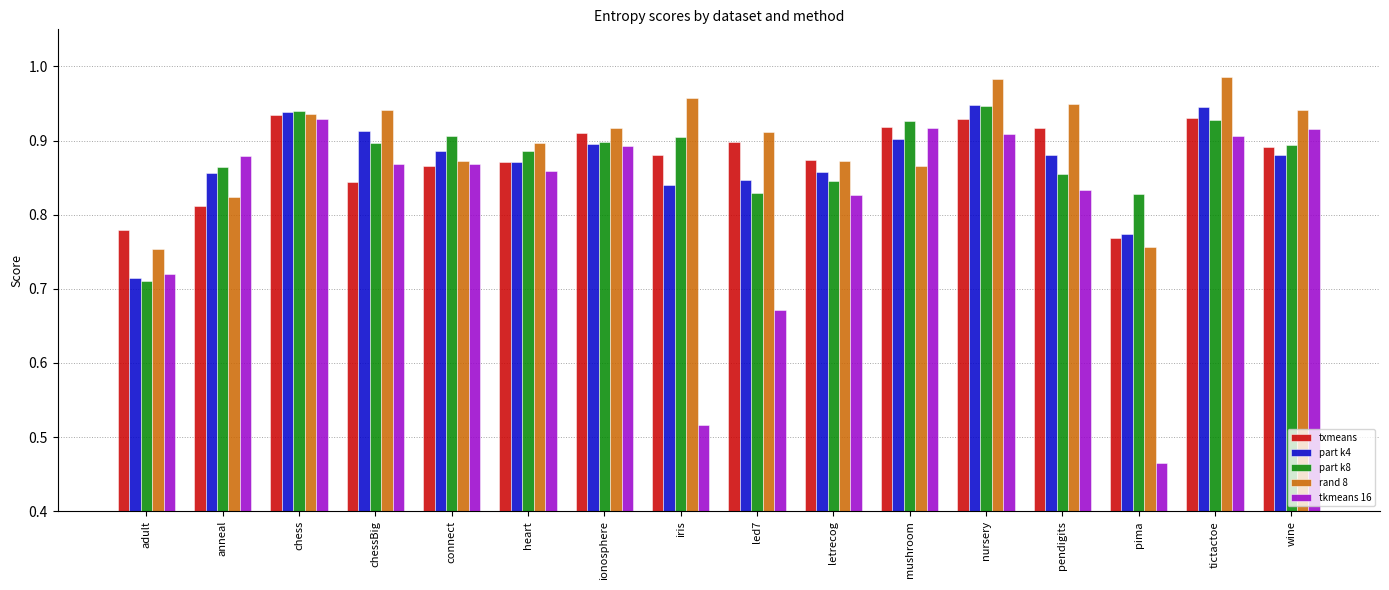

How many categories are shown in the chart?

16